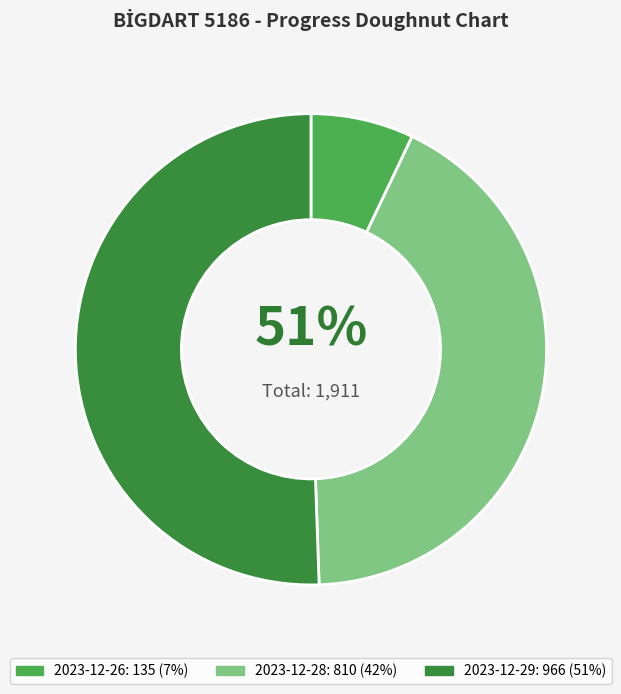

How many segments does this pie chart have?

3